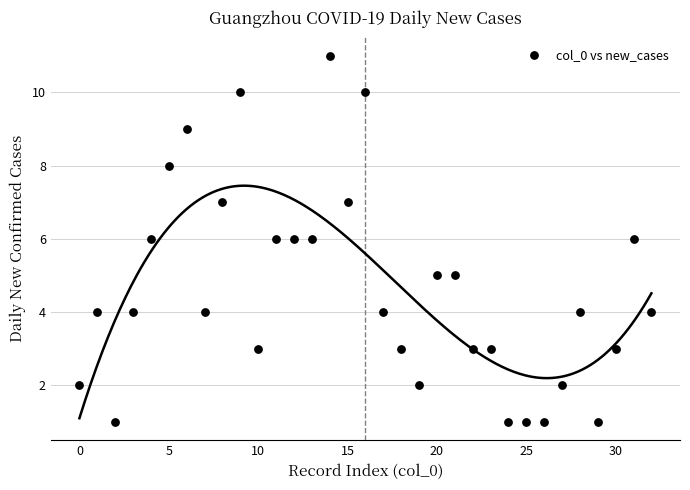

What is the range of Y values (max minus min)?

10